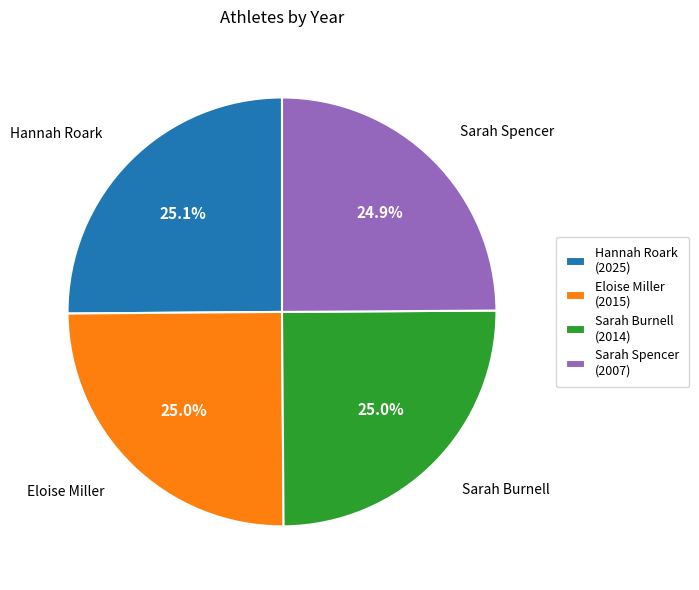

To the nearest percent, what percentage of the pie is Sarah Burnell?

25%